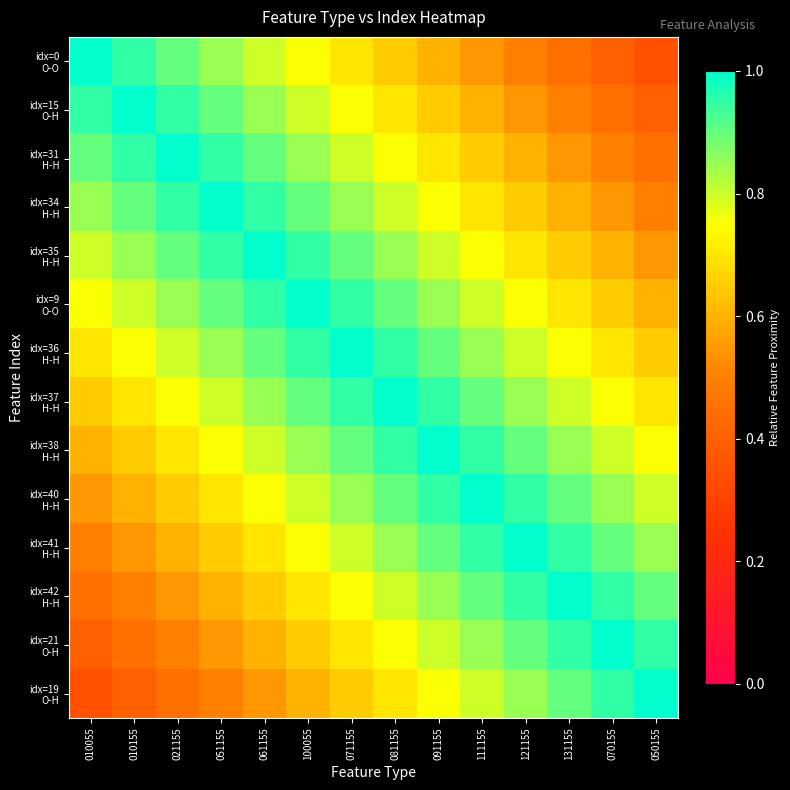

Which series has the largest range (max minus min)?

idx=0 O-O